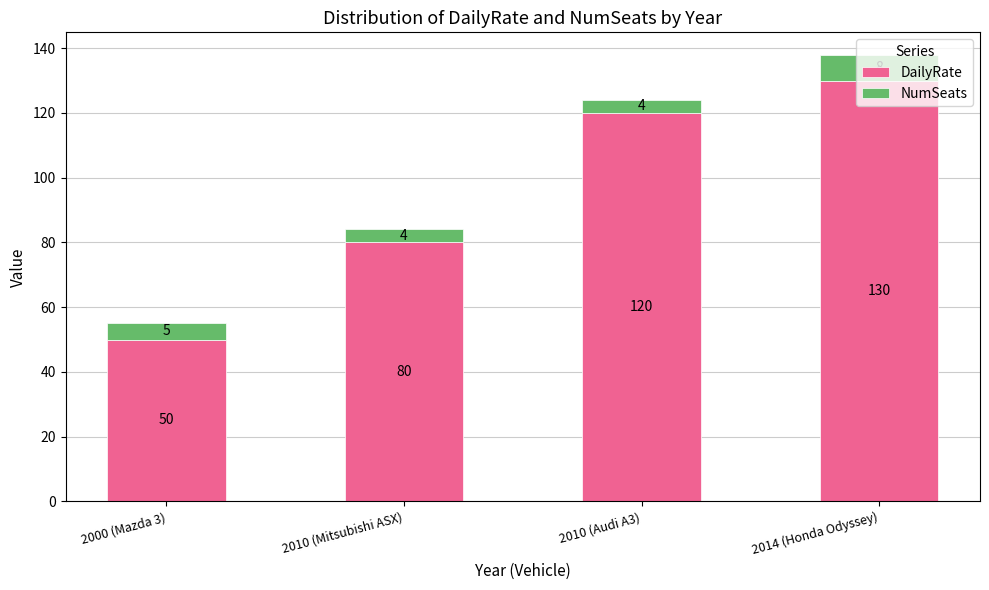

What is the total value across all series at 2000 (Mazda 3)?

55